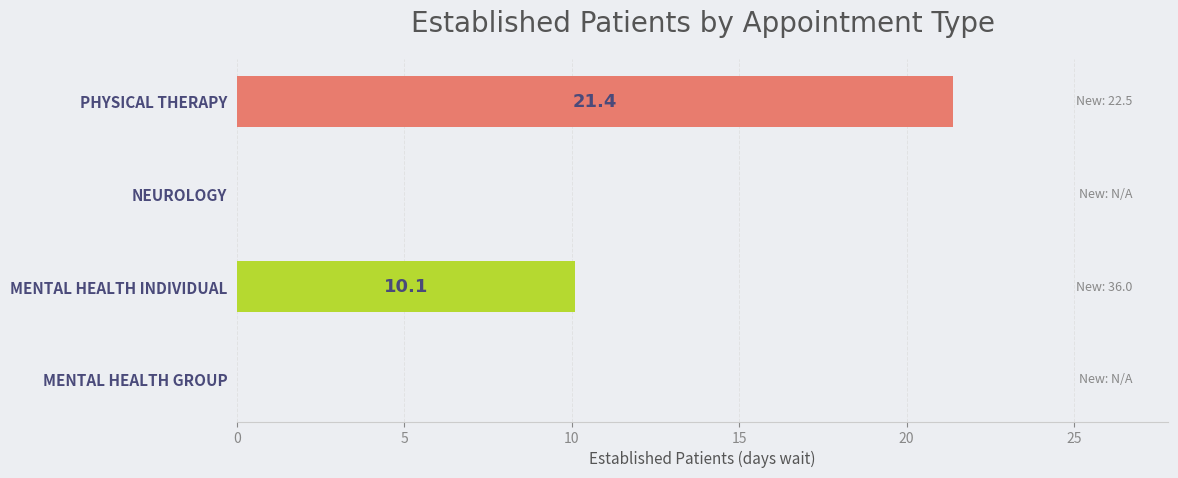

Are the bars grouped side by side (vs. stacked)?

No